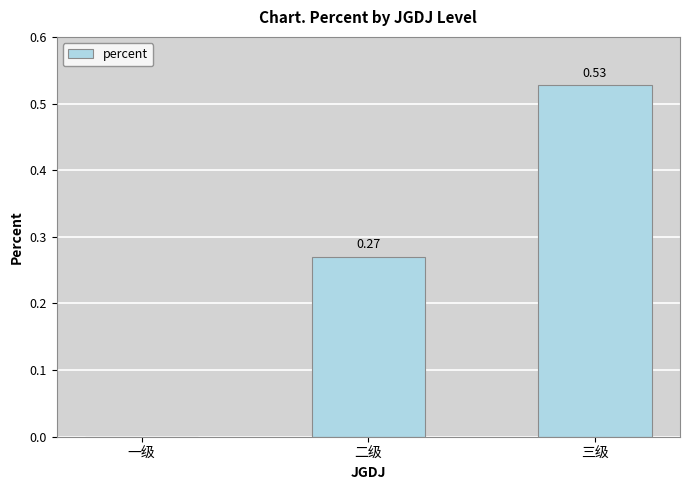

What is the sum of all values?

0.8